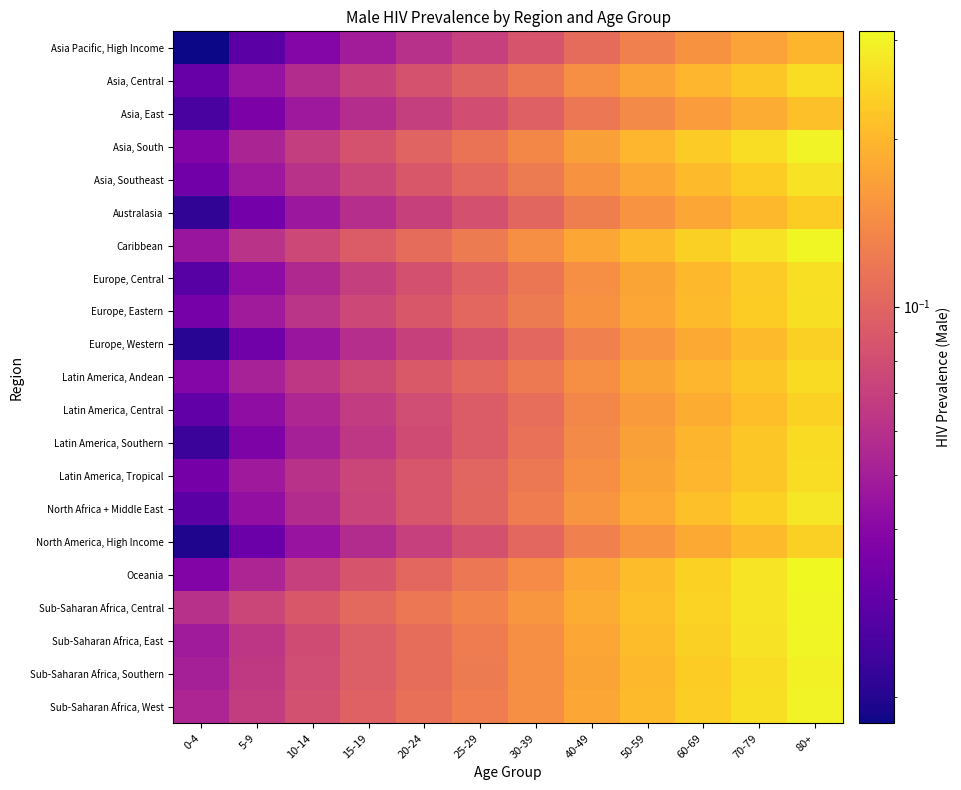

Reading left to right, extract all data points from this chart.

Asia Pacific, High Income: 0-4=0.0	5-9=0.0	10-14=0.0	15-19=0.0	20-24=0.1	25-29=0.1	30-39=0.1	40-49=0.1	50-59=0.1	60-69=0.1	70-79=0.2	80+=0.2
Asia, Central: 0-4=0.0	5-9=0.0	10-14=0.1	15-19=0.1	20-24=0.1	25-29=0.1	30-39=0.1	40-49=0.1	50-59=0.2	60-69=0.2	70-79=0.2	80+=0.3
Asia, East: 0-4=0.0	5-9=0.0	10-14=0.0	15-19=0.1	20-24=0.1	25-29=0.1	30-39=0.1	40-49=0.1	50-59=0.1	60-69=0.2	70-79=0.2	80+=0.2
Asia, South: 0-4=0.0	5-9=0.1	10-14=0.1	15-19=0.1	20-24=0.1	25-29=0.1	30-39=0.1	40-49=0.2	50-59=0.2	60-69=0.2	70-79=0.3	80+=0.3
Asia, Southeast: 0-4=0.0	5-9=0.0	10-14=0.1	15-19=0.1	20-24=0.1	25-29=0.1	30-39=0.1	40-49=0.2	50-59=0.2	60-69=0.2	70-79=0.2	80+=0.3
Australasia: 0-4=0.0	5-9=0.0	10-14=0.0	15-19=0.1	20-24=0.1	25-29=0.1	30-39=0.1	40-49=0.1	50-59=0.2	60-69=0.2	70-79=0.2	80+=0.2
Caribbean: 0-4=0.0	5-9=0.1	10-14=0.1	15-19=0.1	20-24=0.1	25-29=0.1	30-39=0.1	40-49=0.2	50-59=0.2	60-69=0.2	70-79=0.3	80+=0.3
Europe, Central: 0-4=0.0	5-9=0.0	10-14=0.1	15-19=0.1	20-24=0.1	25-29=0.1	30-39=0.1	40-49=0.1	50-59=0.2	60-69=0.2	70-79=0.2	80+=0.3
Europe, Eastern: 0-4=0.0	5-9=0.0	10-14=0.1	15-19=0.1	20-24=0.1	25-29=0.1	30-39=0.1	40-49=0.2	50-59=0.2	60-69=0.2	70-79=0.2	80+=0.3
Europe, Western: 0-4=0.0	5-9=0.0	10-14=0.0	15-19=0.1	20-24=0.1	25-29=0.1	30-39=0.1	40-49=0.1	50-59=0.2	60-69=0.2	70-79=0.2	80+=0.2
Latin America, Andean: 0-4=0.0	5-9=0.1	10-14=0.1	15-19=0.1	20-24=0.1	25-29=0.1	30-39=0.1	40-49=0.1	50-59=0.2	60-69=0.2	70-79=0.2	80+=0.3
Latin America, Central: 0-4=0.0	5-9=0.0	10-14=0.1	15-19=0.1	20-24=0.1	25-29=0.1	30-39=0.1	40-49=0.1	50-59=0.2	60-69=0.2	70-79=0.2	80+=0.2
Latin America, Southern: 0-4=0.0	5-9=0.0	10-14=0.1	15-19=0.1	20-24=0.1	25-29=0.1	30-39=0.1	40-49=0.1	50-59=0.2	60-69=0.2	70-79=0.2	80+=0.3
Latin America, Tropical: 0-4=0.0	5-9=0.0	10-14=0.1	15-19=0.1	20-24=0.1	25-29=0.1	30-39=0.1	40-49=0.1	50-59=0.2	60-69=0.2	70-79=0.2	80+=0.3
North Africa + Middle East: 0-4=0.0	5-9=0.0	10-14=0.1	15-19=0.1	20-24=0.1	25-29=0.1	30-39=0.1	40-49=0.2	50-59=0.2	60-69=0.2	70-79=0.2	80+=0.3
North America, High Income: 0-4=0.0	5-9=0.0	10-14=0.0	15-19=0.1	20-24=0.1	25-29=0.1	30-39=0.1	40-49=0.1	50-59=0.2	60-69=0.2	70-79=0.2	80+=0.2
Oceania: 0-4=0.0	5-9=0.1	10-14=0.1	15-19=0.1	20-24=0.1	25-29=0.1	30-39=0.1	40-49=0.2	50-59=0.2	60-69=0.2	70-79=0.3	80+=0.3
Sub-Saharan Africa, Central: 0-4=0.1	5-9=0.1	10-14=0.1	15-19=0.1	20-24=0.1	25-29=0.1	30-39=0.2	40-49=0.2	50-59=0.2	60-69=0.2	70-79=0.3	80+=0.3
Sub-Saharan Africa, East: 0-4=0.0	5-9=0.1	10-14=0.1	15-19=0.1	20-24=0.1	25-29=0.1	30-39=0.1	40-49=0.2	50-59=0.2	60-69=0.2	70-79=0.3	80+=0.3
Sub-Saharan Africa, Southern: 0-4=0.1	5-9=0.1	10-14=0.1	15-19=0.1	20-24=0.1	25-29=0.1	30-39=0.1	40-49=0.2	50-59=0.2	60-69=0.2	70-79=0.3	80+=0.3
Sub-Saharan Africa, West: 0-4=0.1	5-9=0.1	10-14=0.1	15-19=0.1	20-24=0.1	25-29=0.1	30-39=0.1	40-49=0.2	50-59=0.2	60-69=0.2	70-79=0.3	80+=0.3